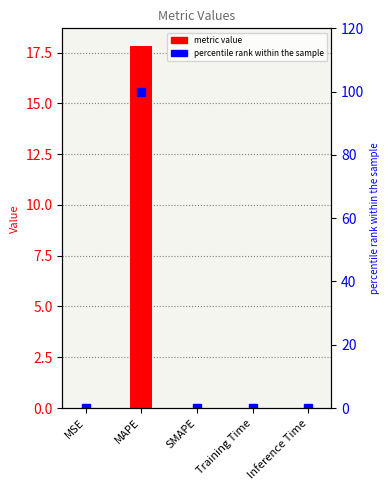

At how many categories does at least one series exceed 35?

1